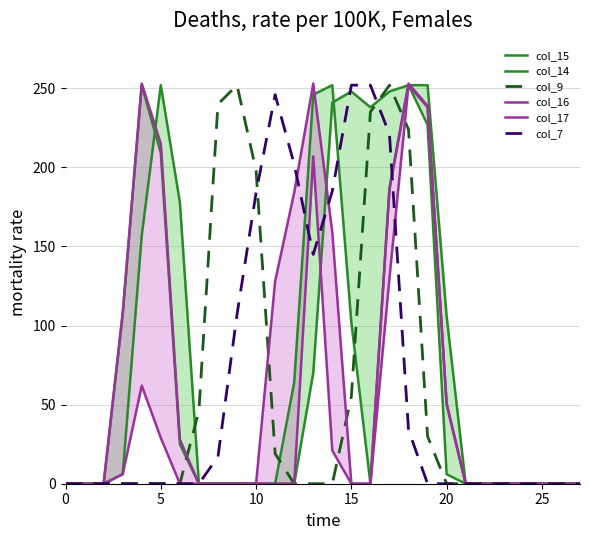

True or false: col_15 and col_17 cross at least once.

False